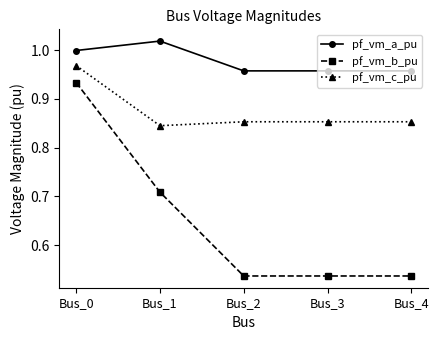

True or false: pf_vm_b_pu and pf_vm_c_pu intersect in this chart.

False